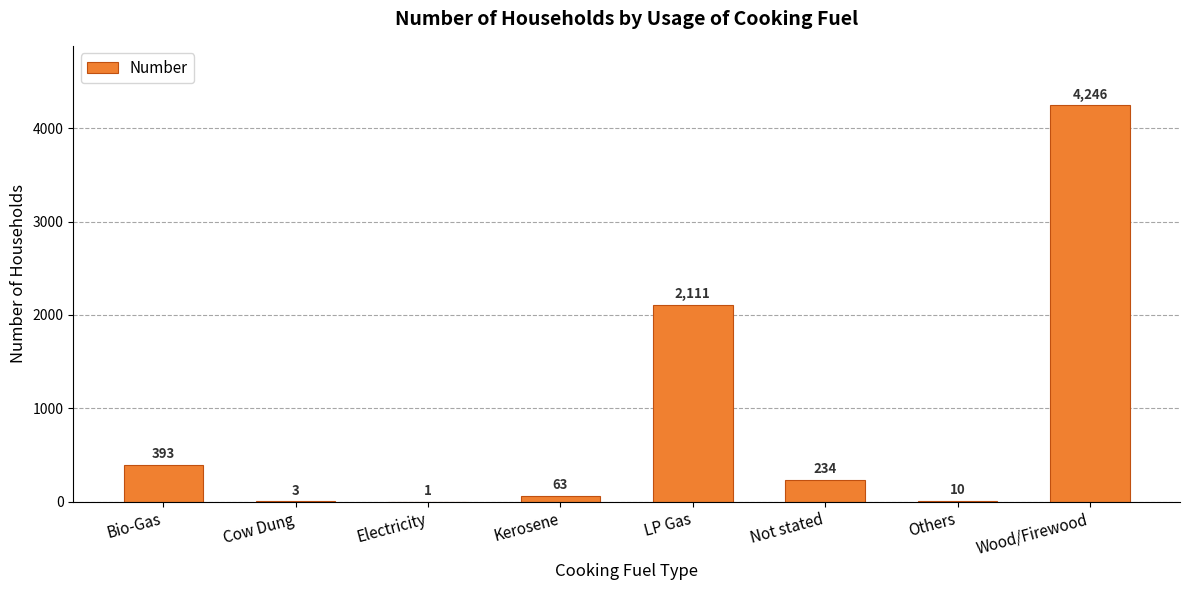

What is the approximate value at LP Gas, to the nearest 50?

2100